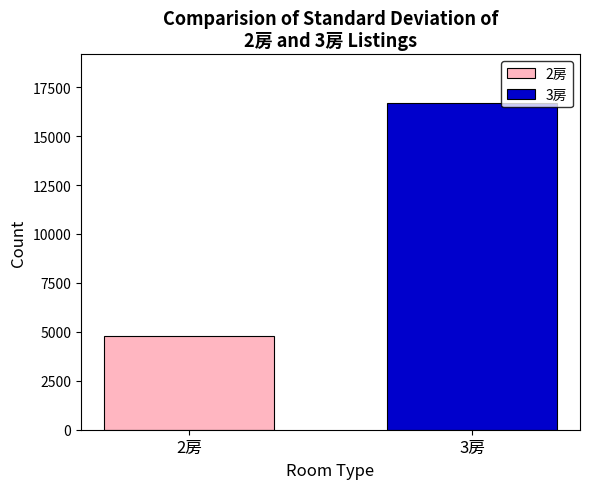

Rank the series by their maximum value, from lowest to highest.

2房, 3房